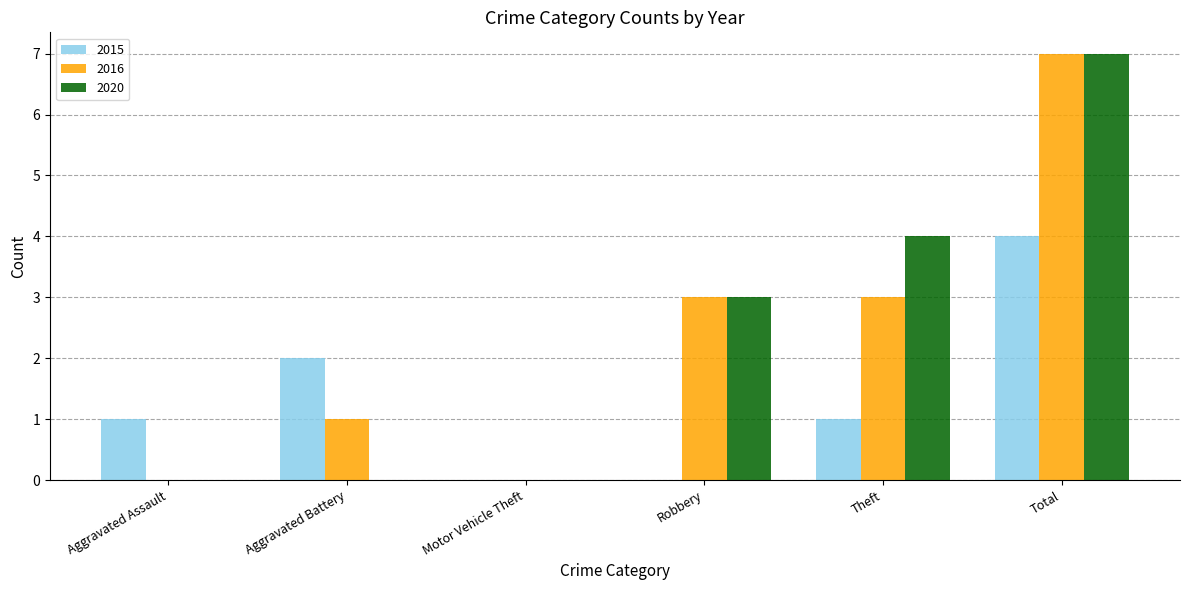

What are all the series names shown in the legend?

2015, 2016, 2020